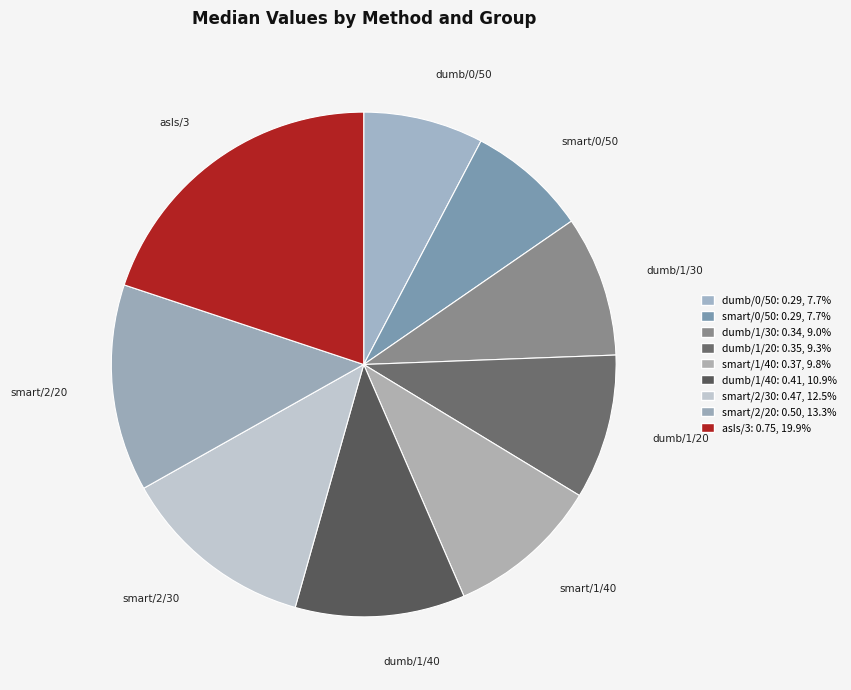

Does dumb/1/40 represent more than half of the total?

No